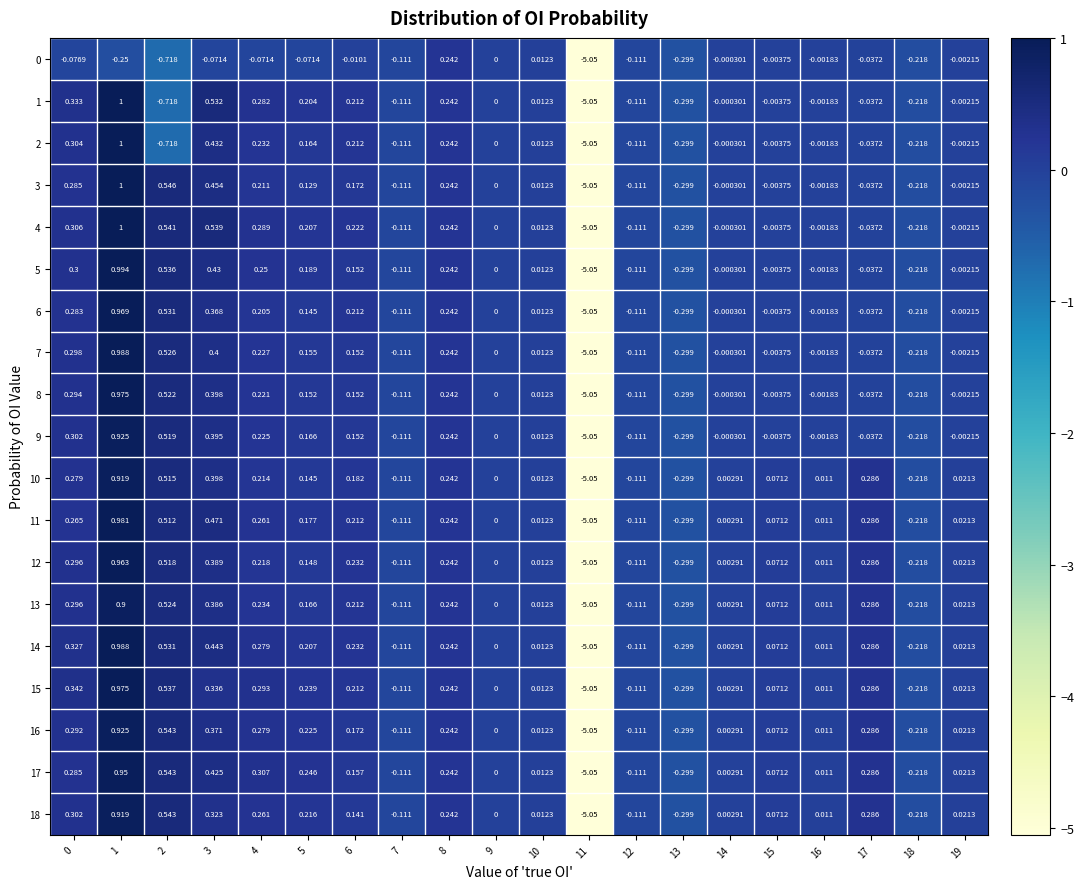

Is the value of 9 at 5 greater than the value of 11 at 11?

Yes